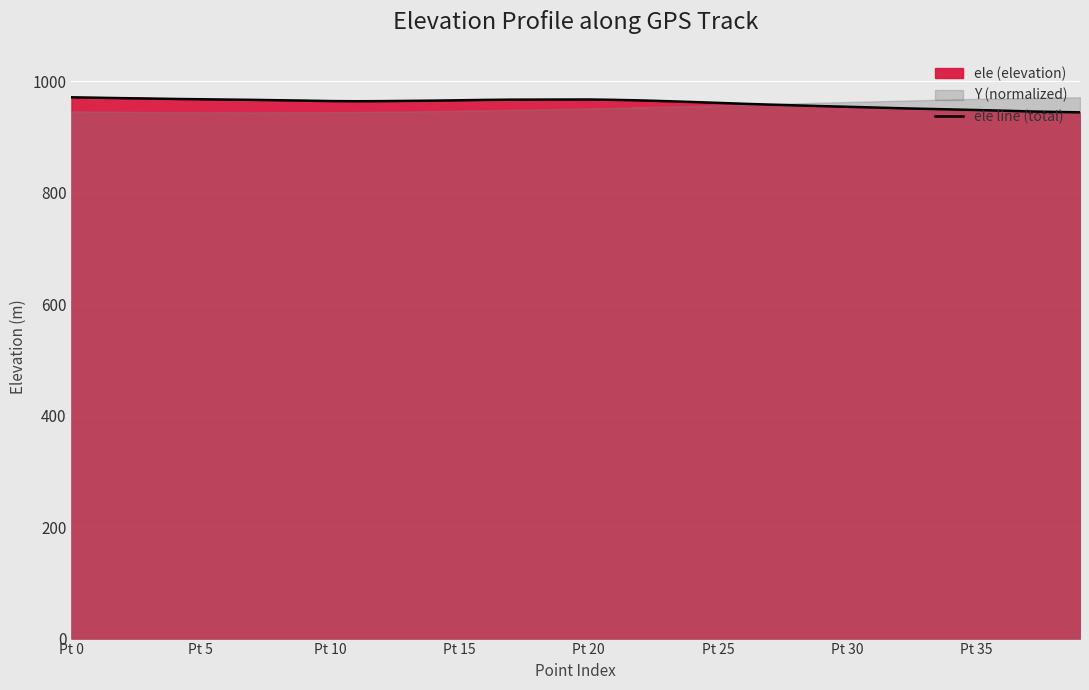

True or false: the data shows 965.2 at 9.

True